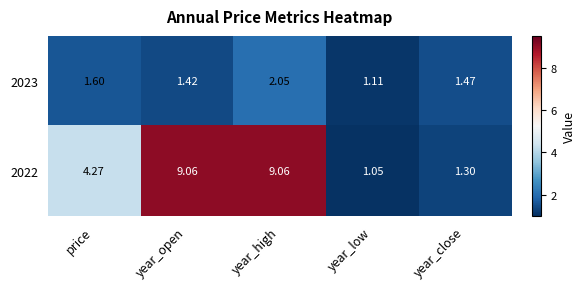

At which label does 2022 reach its minimum?

year_low